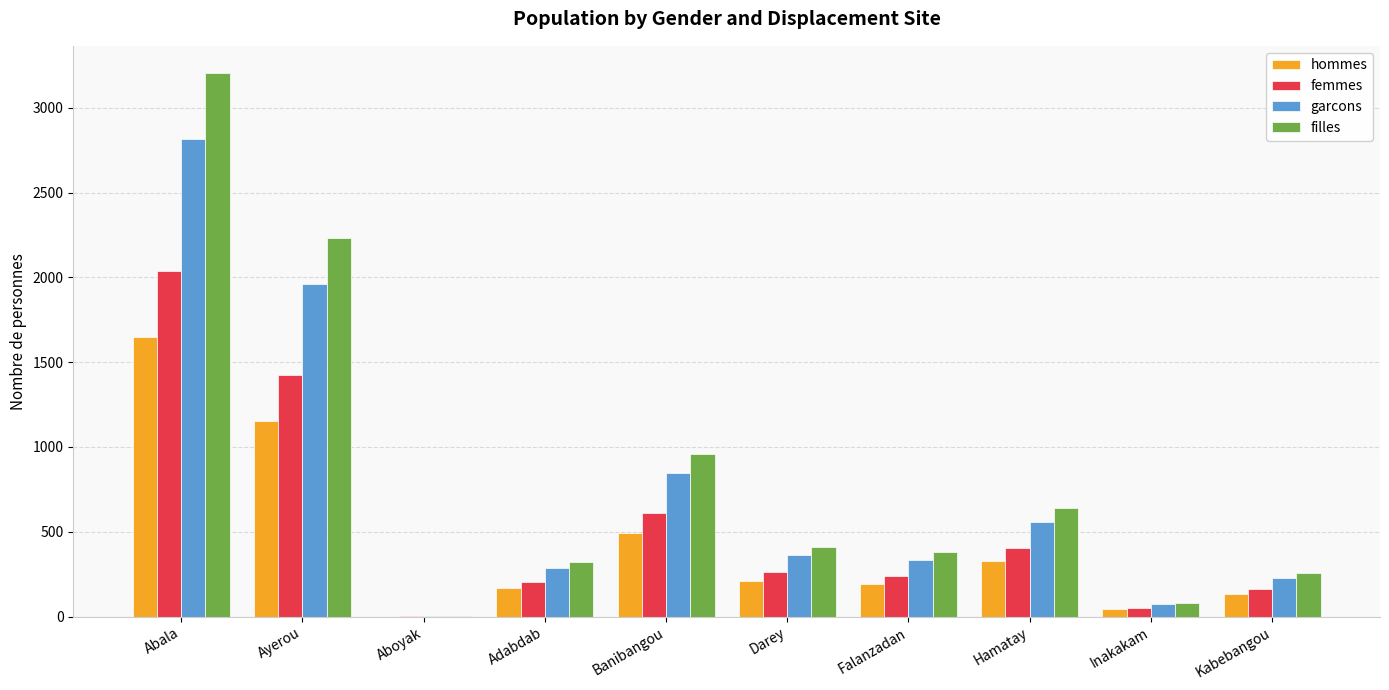

Does the chart contain stacked bars?

No